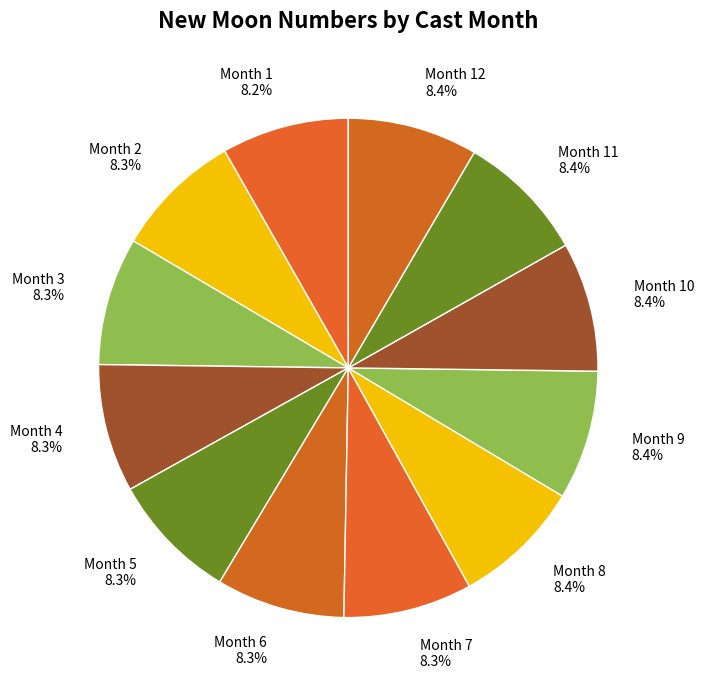

Do Month 1 and Month 10 together represent more than half of the pie?

No